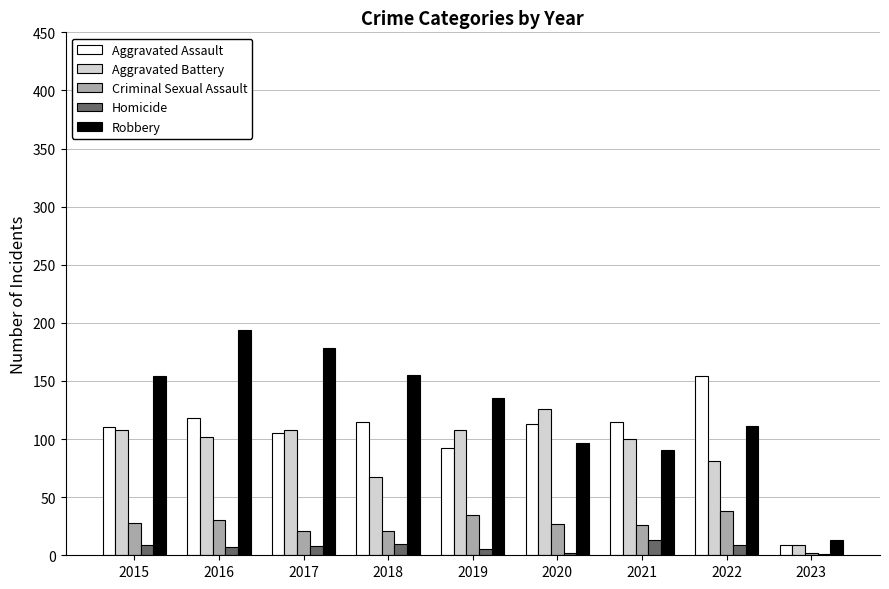

What is the total value across all series at 2022?

393